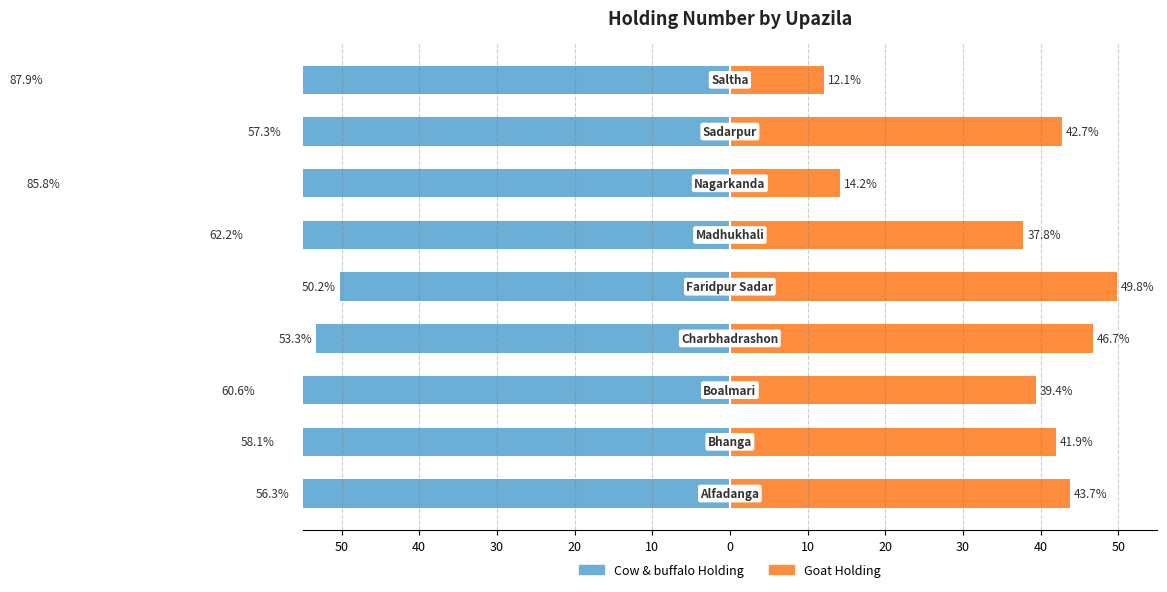

Which series changed the most between 40 and 10?

Cow & buffalo Holding